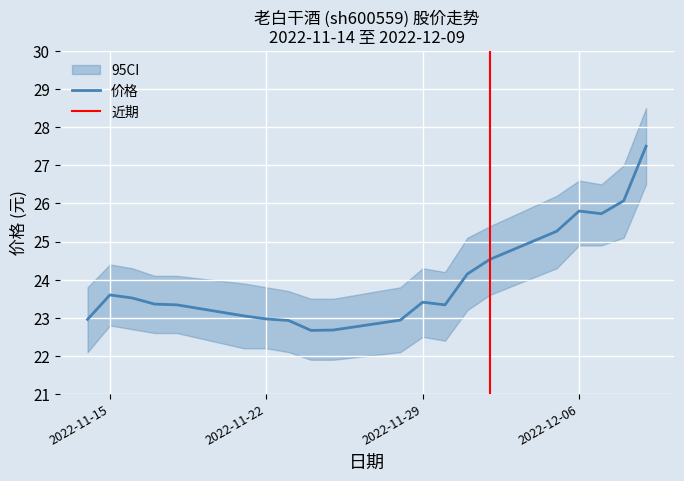

What is the maximum value for 价格?

27.5